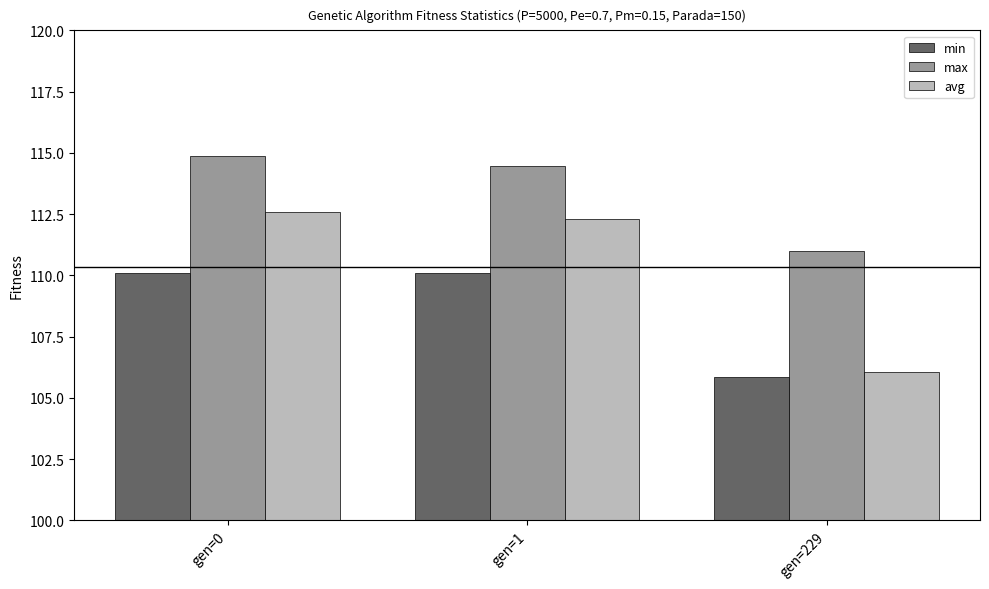

Which series has the largest total across all categories?

max